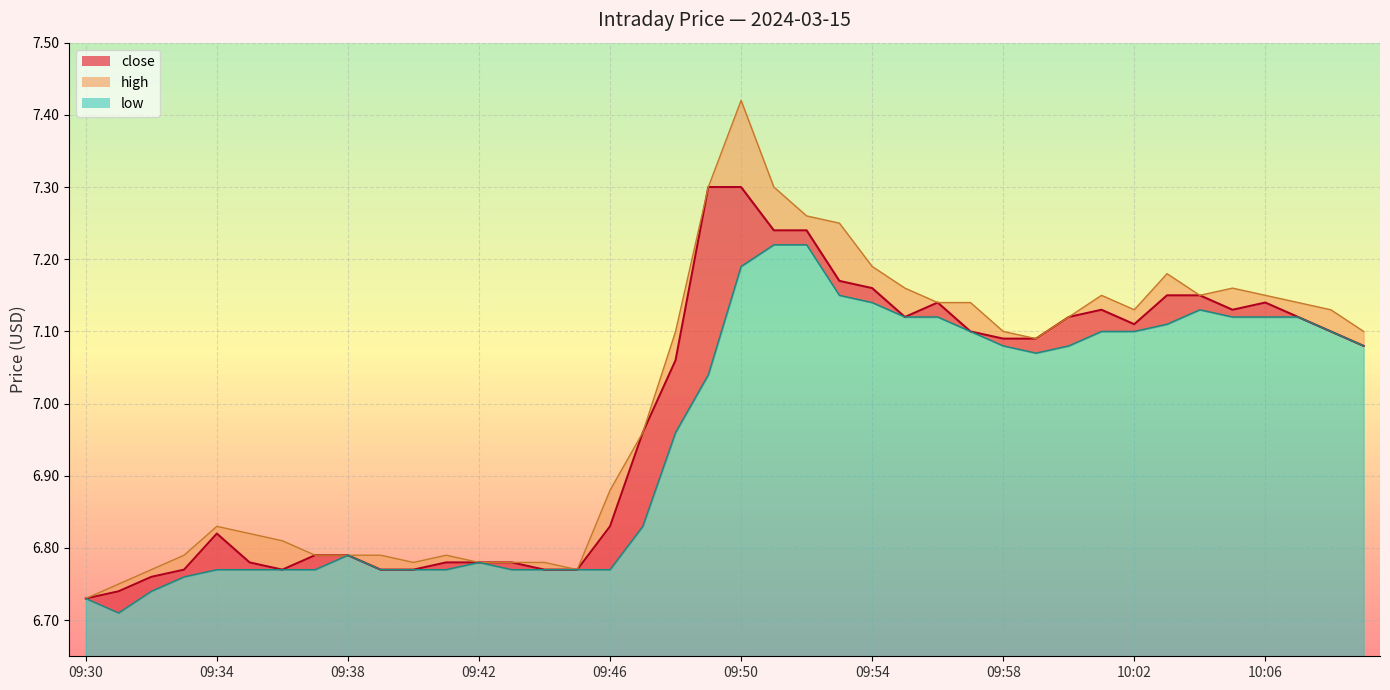

At how many categories does at least one series exceed 7?

22